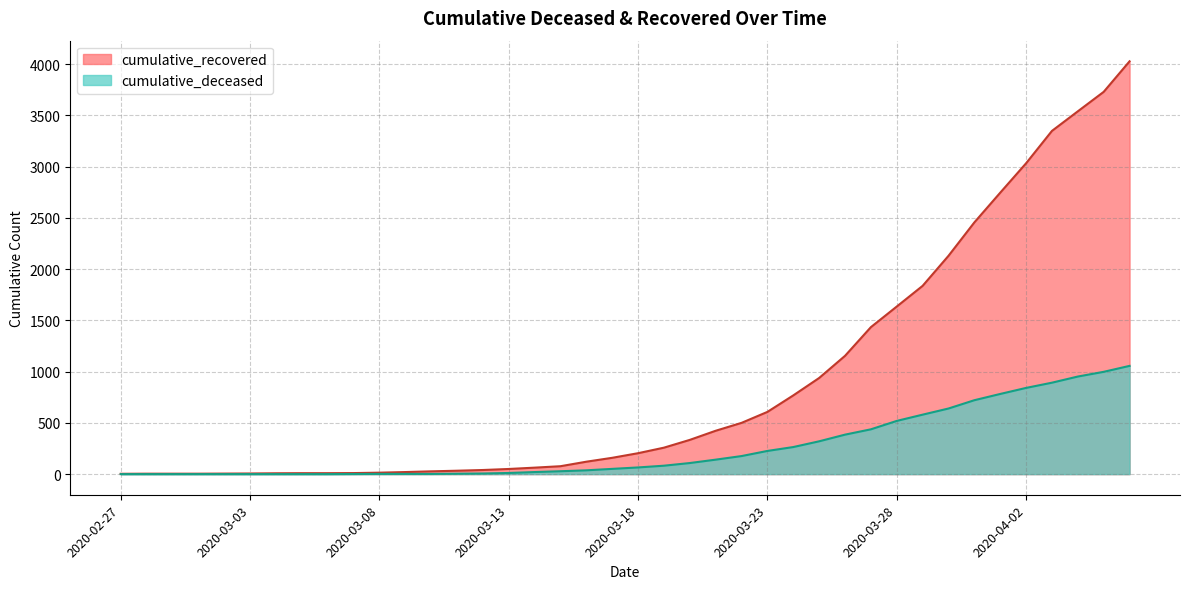

At 2020-04-04, list the series in order from largest to smallest.

cumulative_recovered, cumulative_deceased